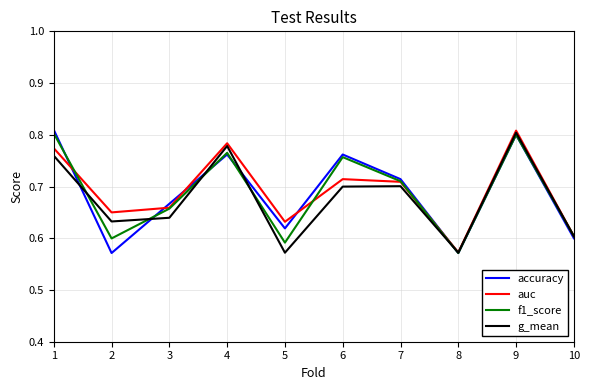

What is the sum of all g_mean values?

6.8